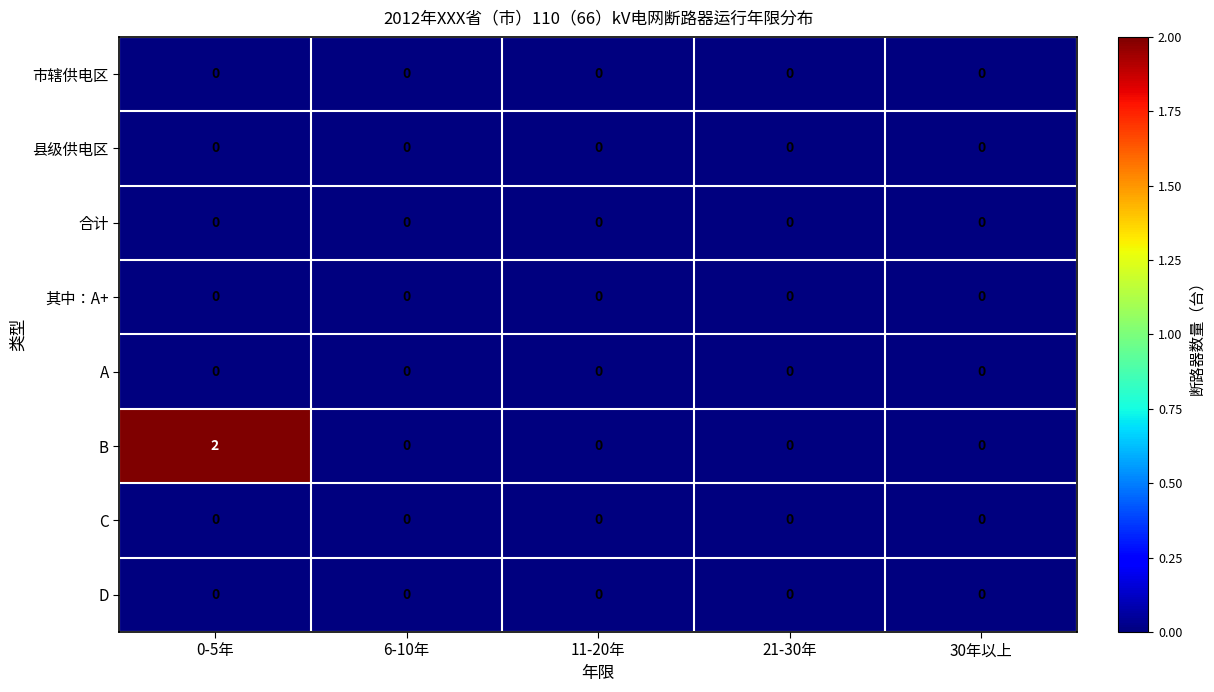

True or false: 县级供电区 has a value of 0 at 11-20年.

True